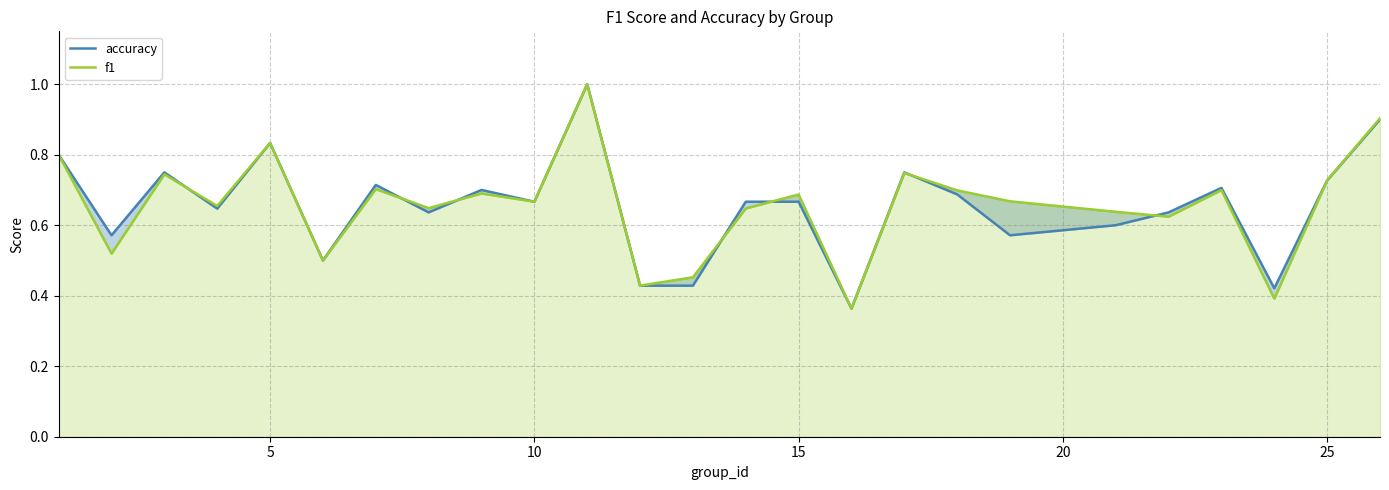

What is the smallest value displayed?

0.4